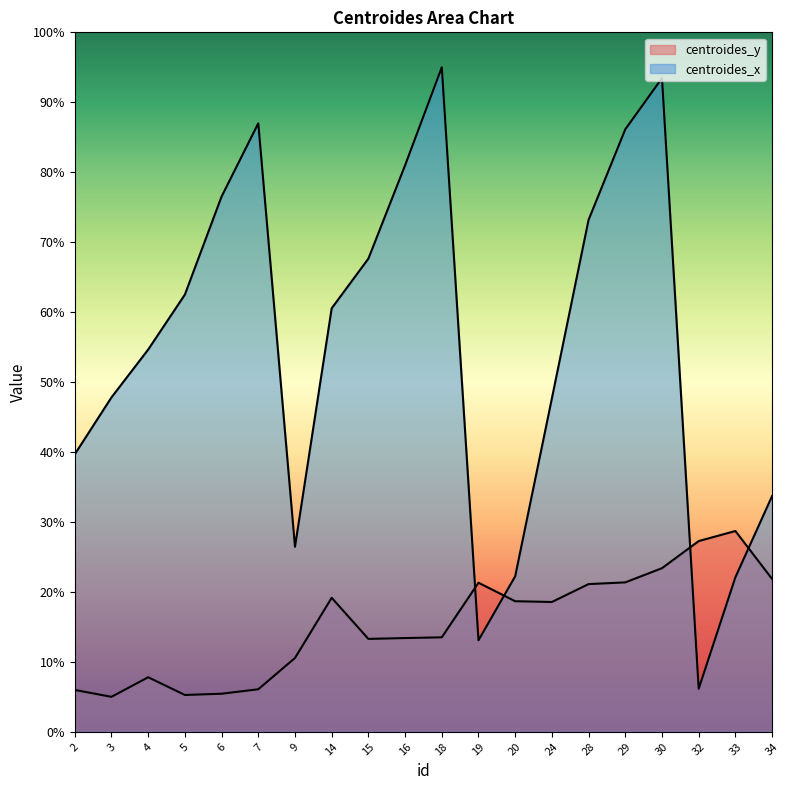

What is the value of the centroides_y point at the 4th from the left?

5.3